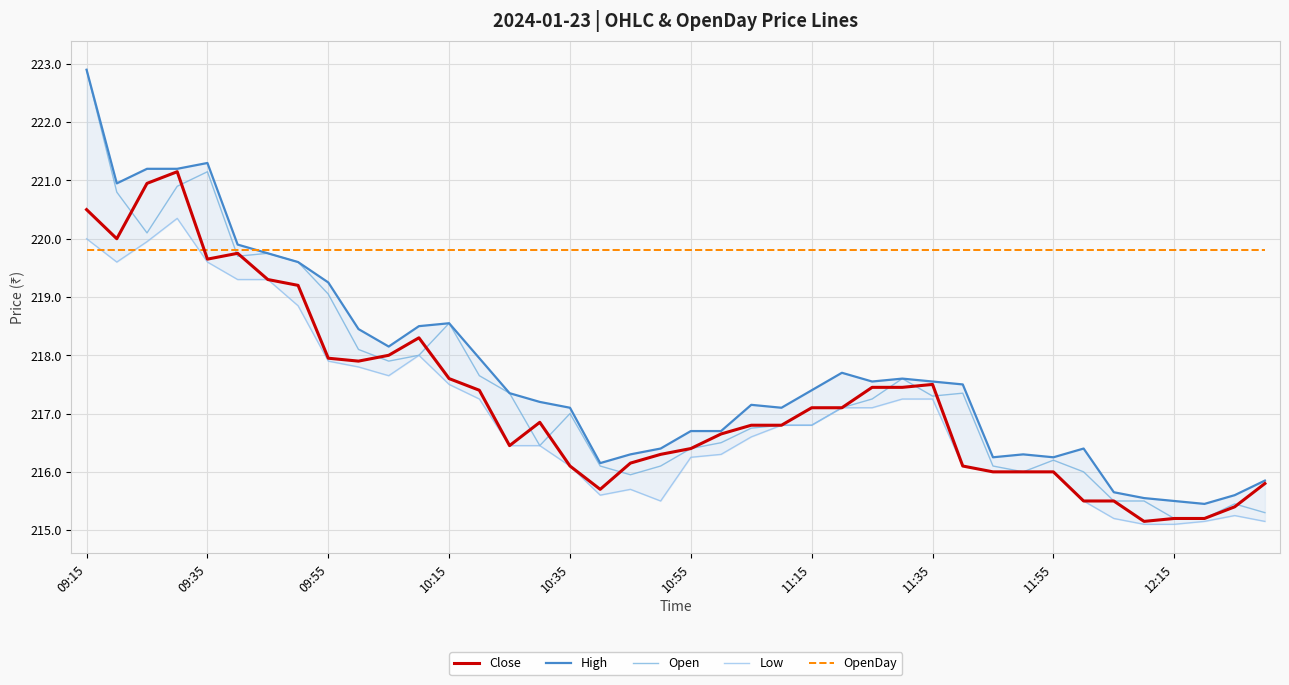

What value does the Open series have at 38?

215.4